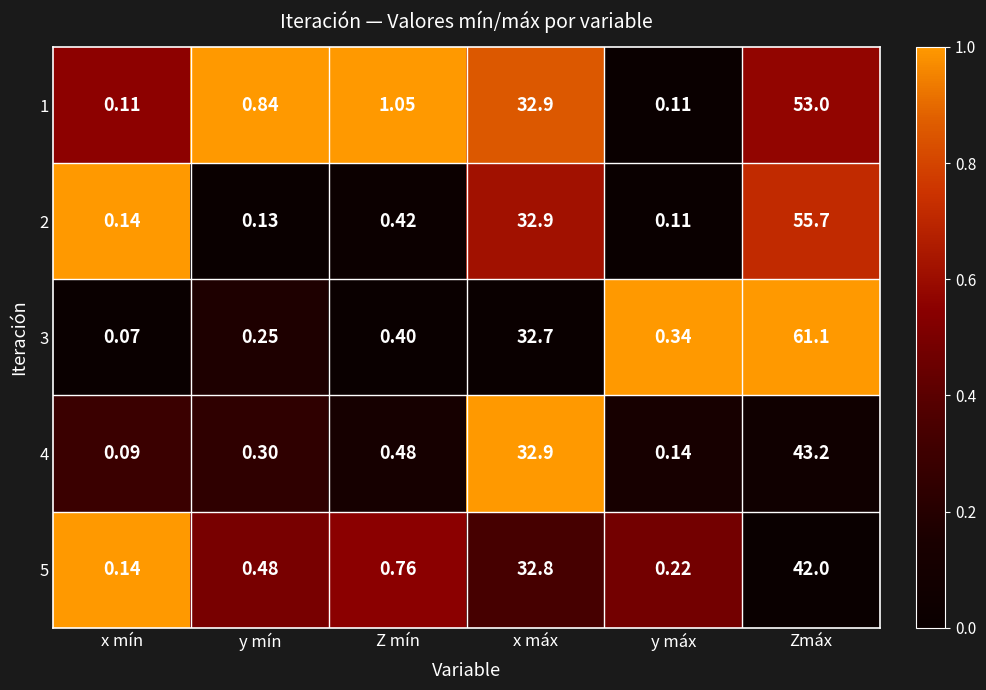

At which label does 5 reach its minimum?

x mín